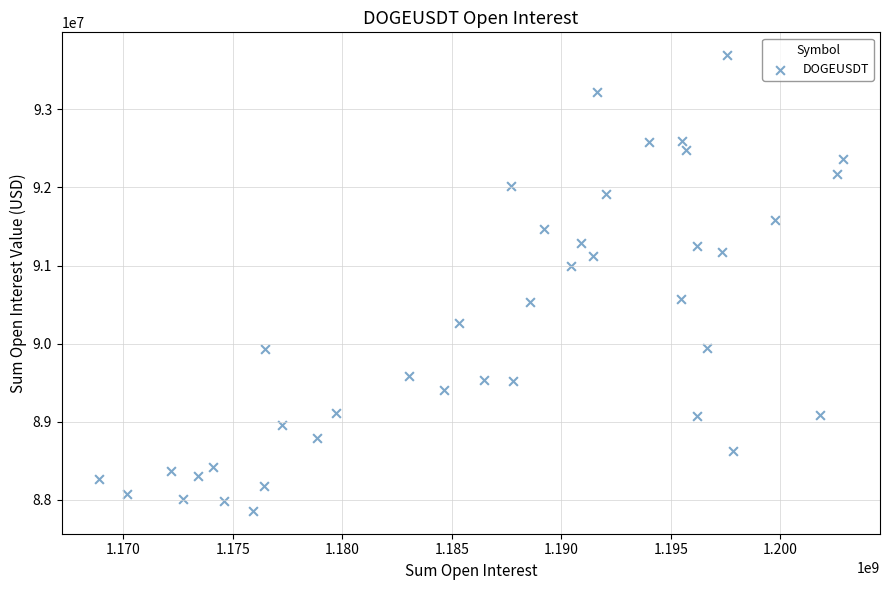

What is the range of X values (max minus min)?

33974818.0